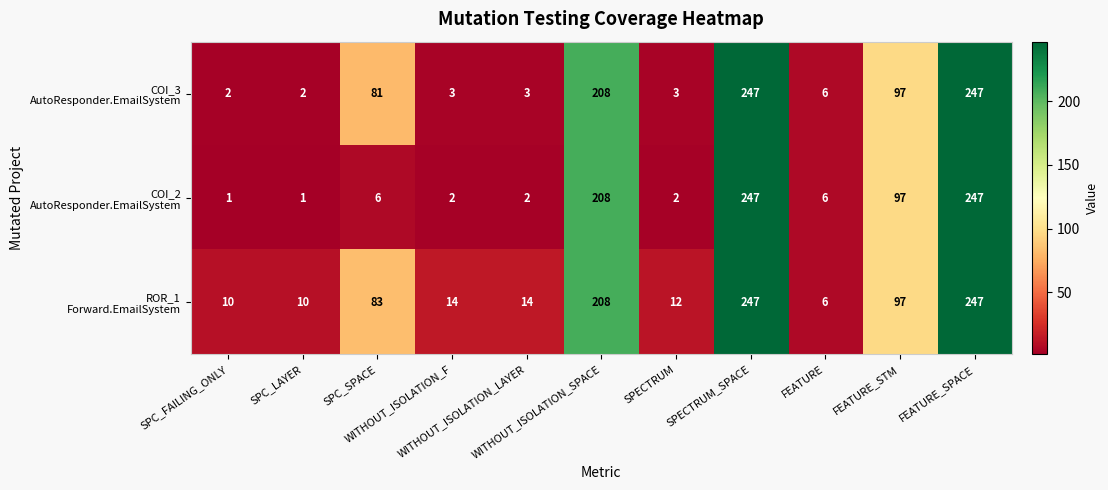

At how many categories does at least one series exceed 103?

3